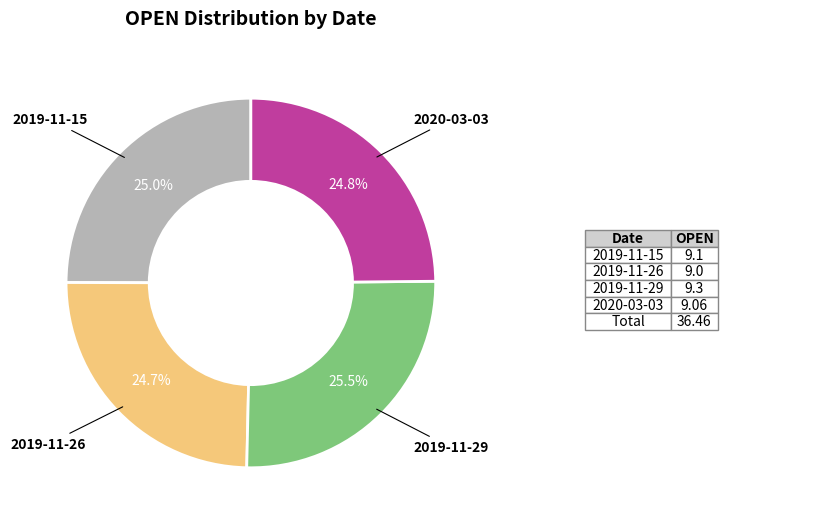

To the nearest percent, what is the average slice percentage?

25%